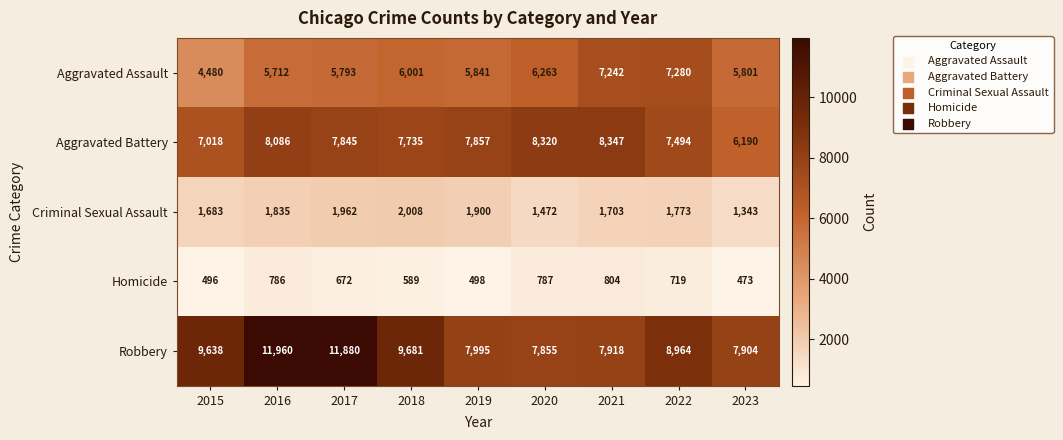

Read the Robbery value at 2019.

7995